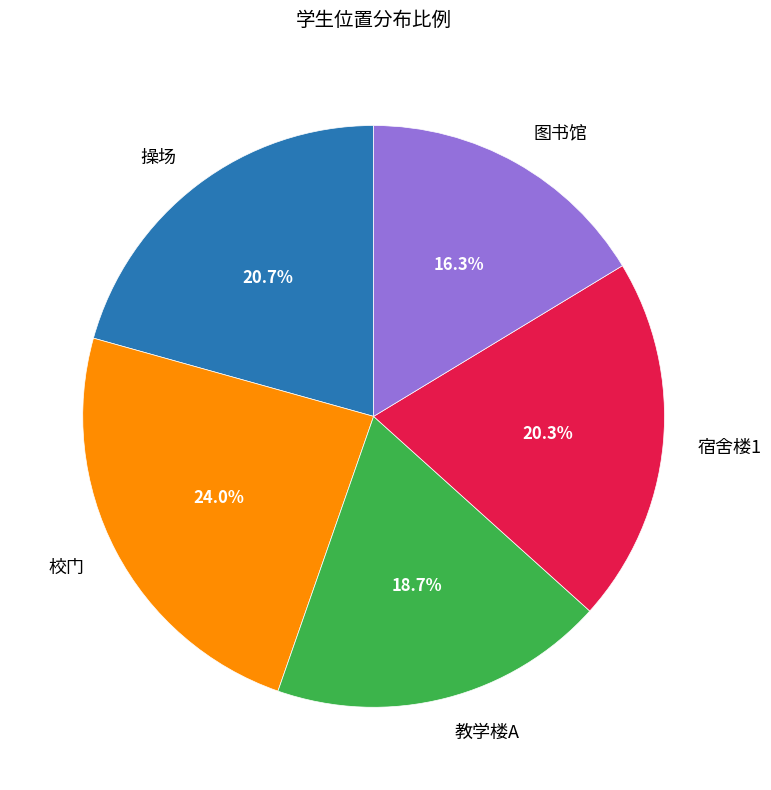

To the nearest percent, what percentage of the pie is 校门?

24%